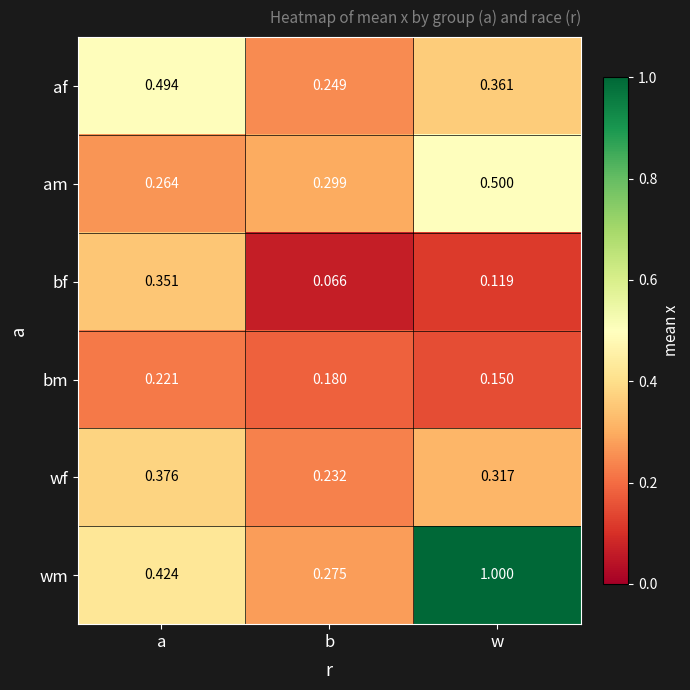

At which category is the sum across all series the highest?

w